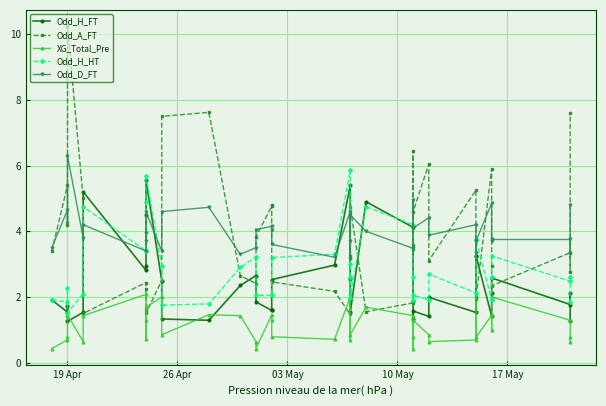

What is the greatest value displayed?

10.2